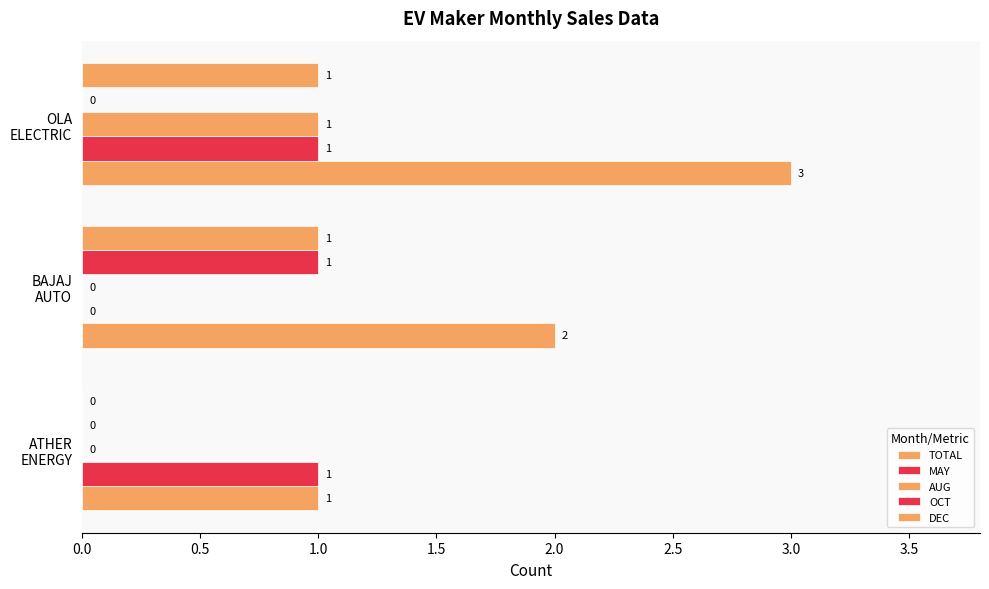

What is the sum of all MAY values?

2